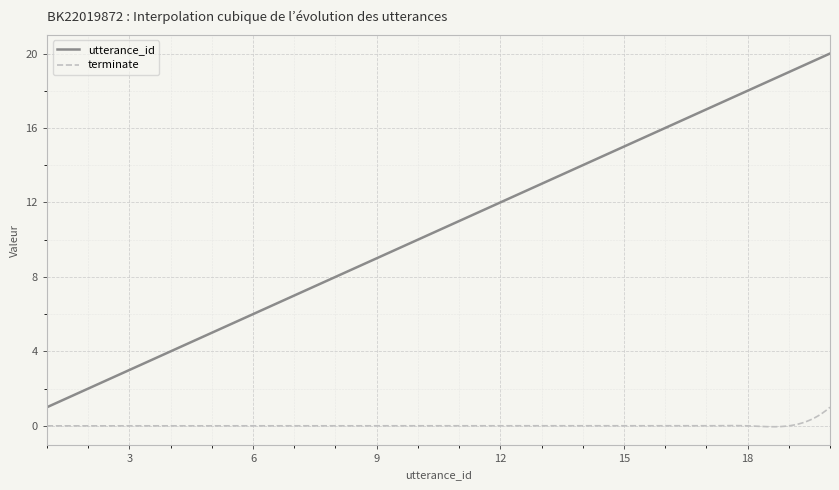

What is the difference between the maximum and minimum values in the terminate series?

1.0